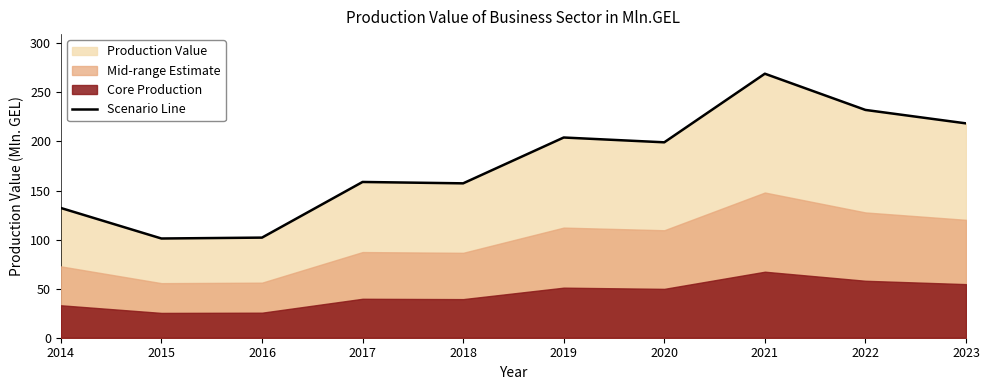

Is it true that Scenario Line equals 232.1 at 2022?

True